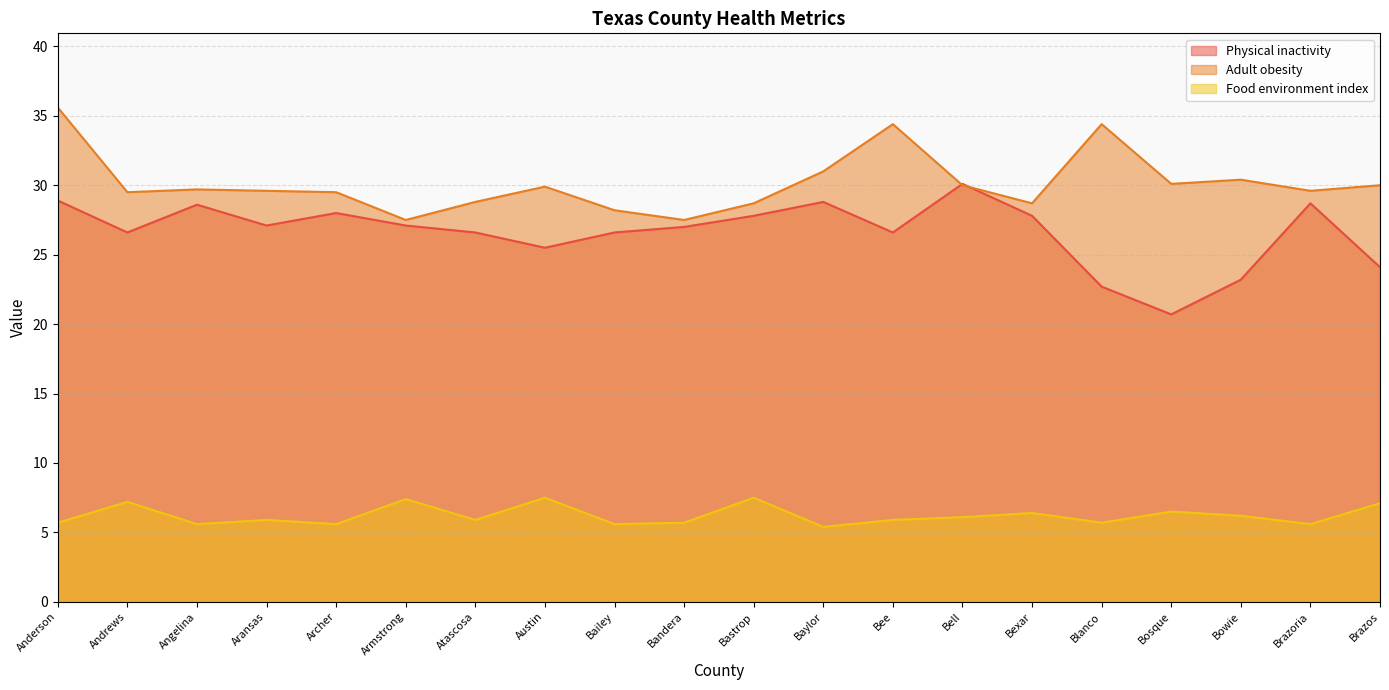

Is it true that Adult obesity equals 29.6 at Brazoria?

True